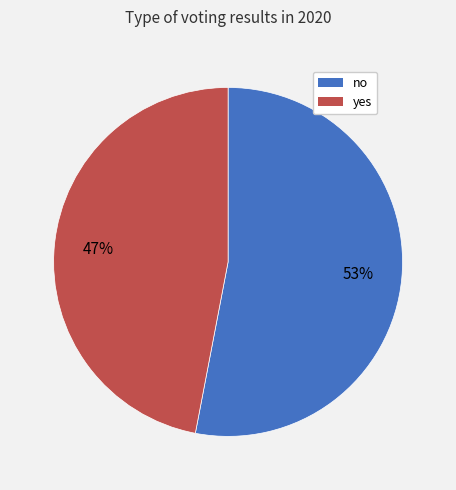

Which category accounts for the majority?

no